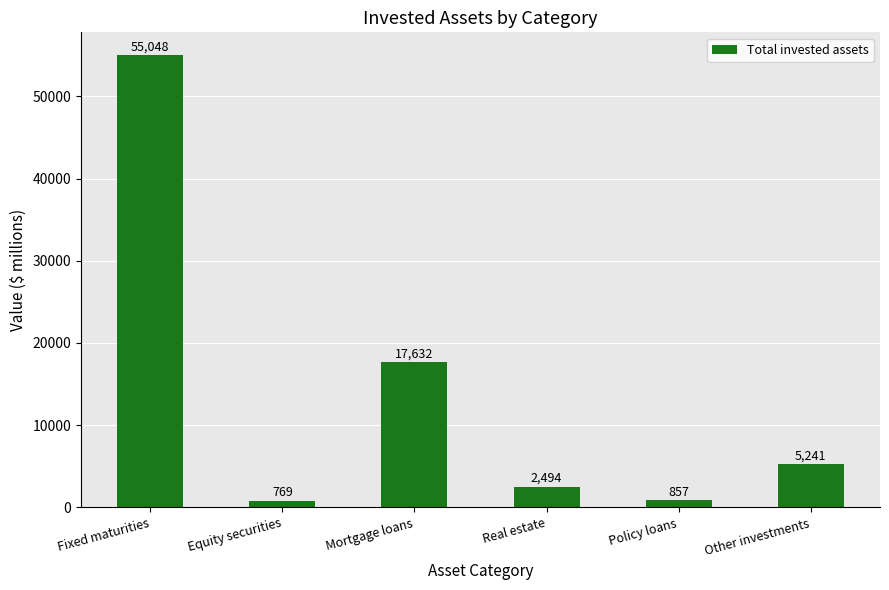

What is the change in value from Fixed maturities to Real estate?

-52553.3